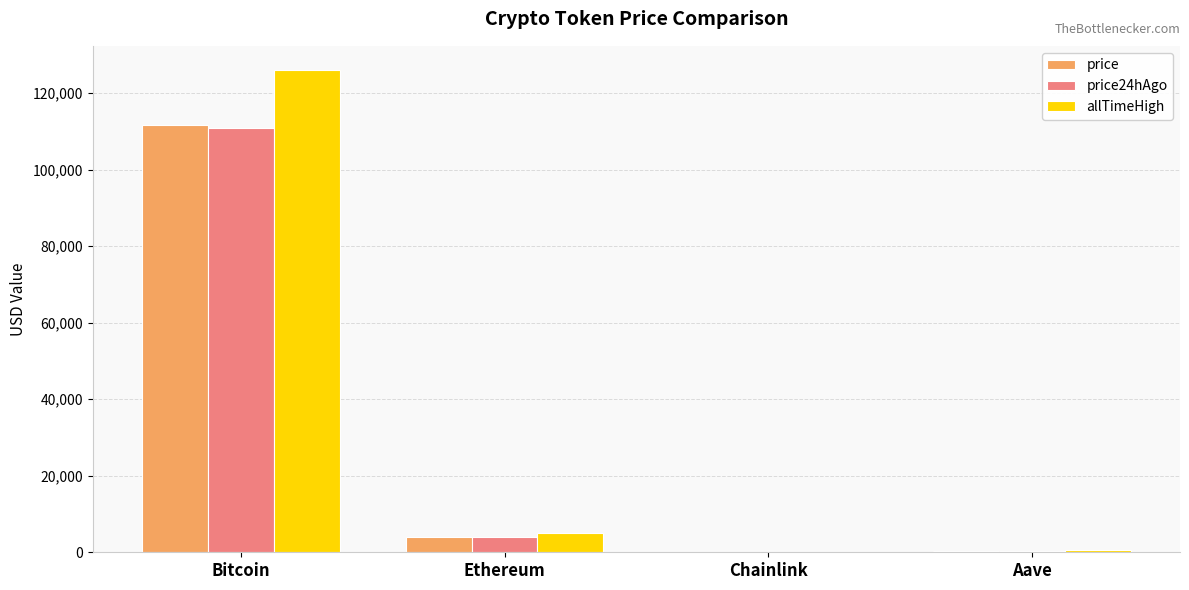

Which series has the largest range (max minus min)?

allTimeHigh